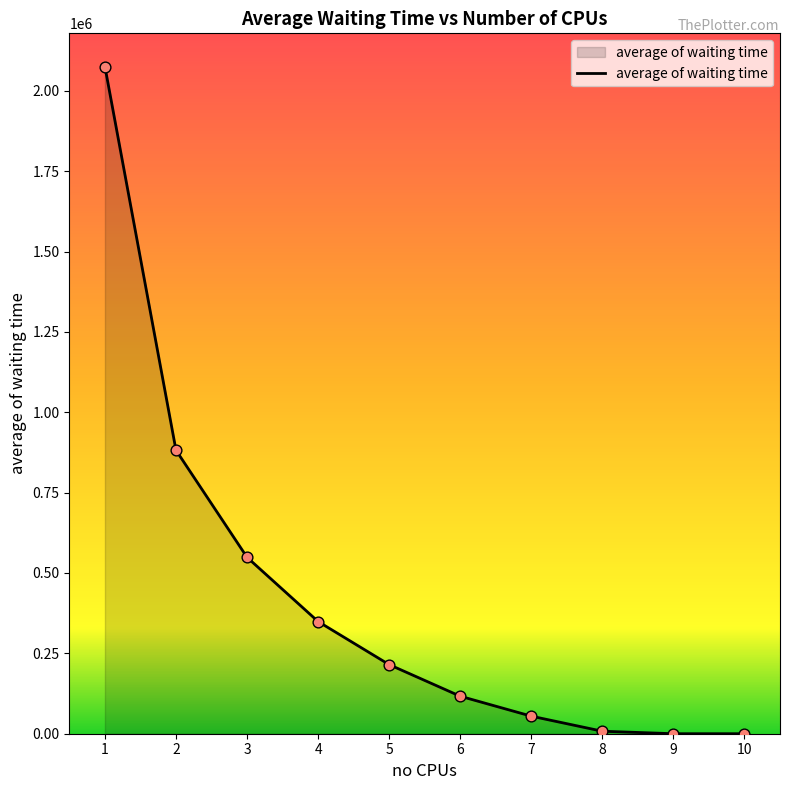

Approximately how many times larger is the value at 5 compared to 2?

0.2